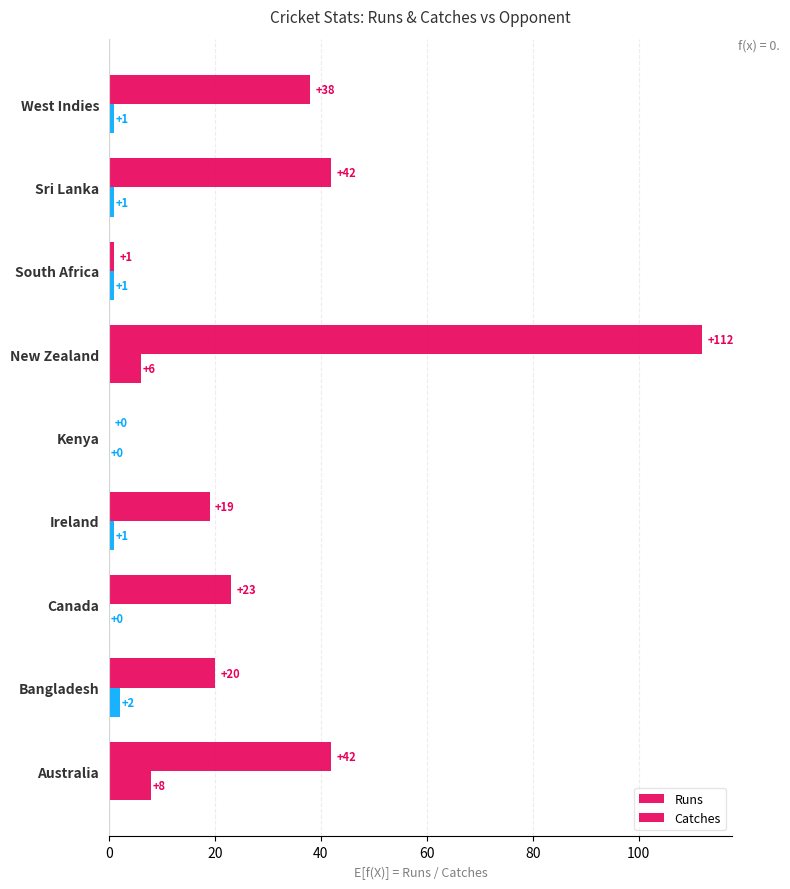

How many categories are shown in the chart?

9